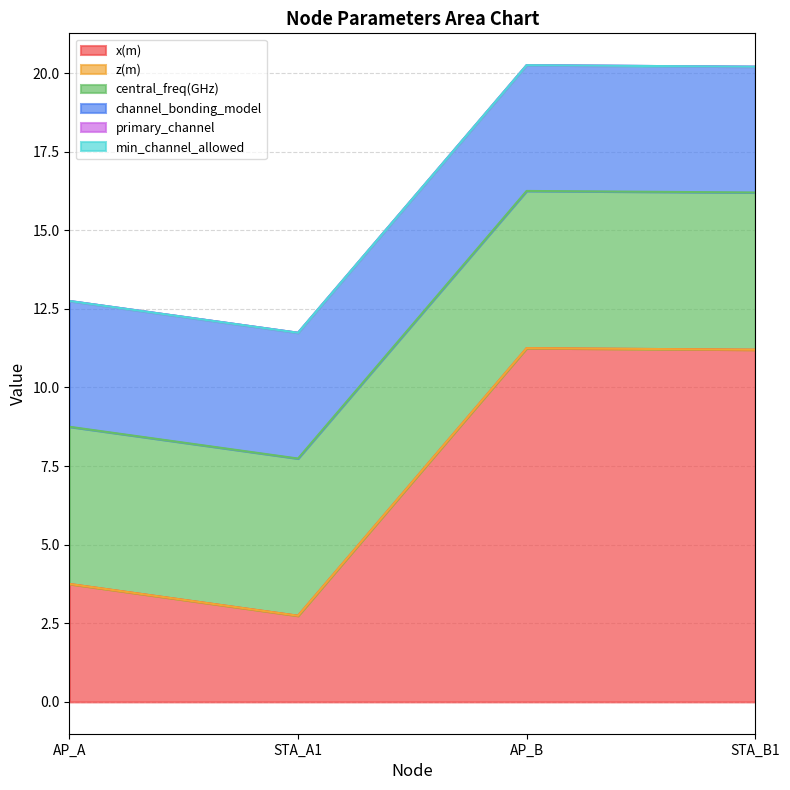

Which series has the largest total across all categories?

x(m)